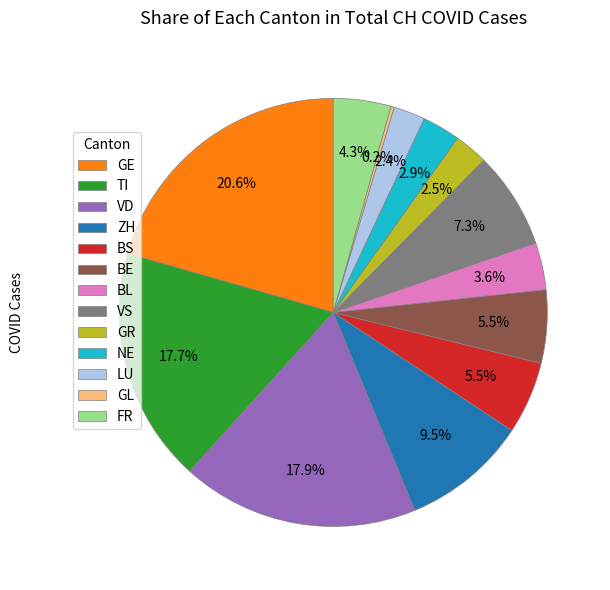

Which category has the biggest portion of the pie?

GE